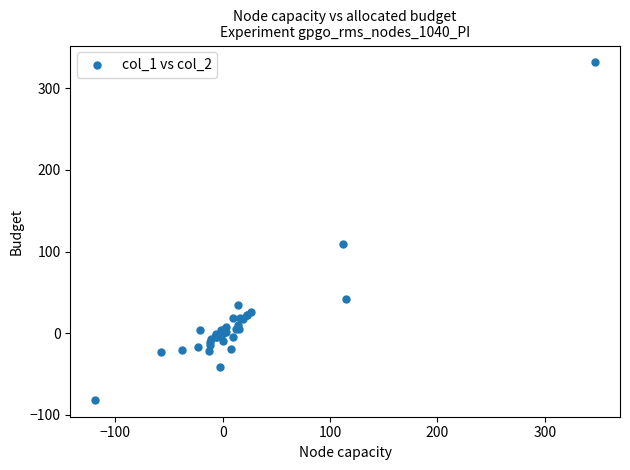

What Y value in the scatter plot is closest to 124?

109.1